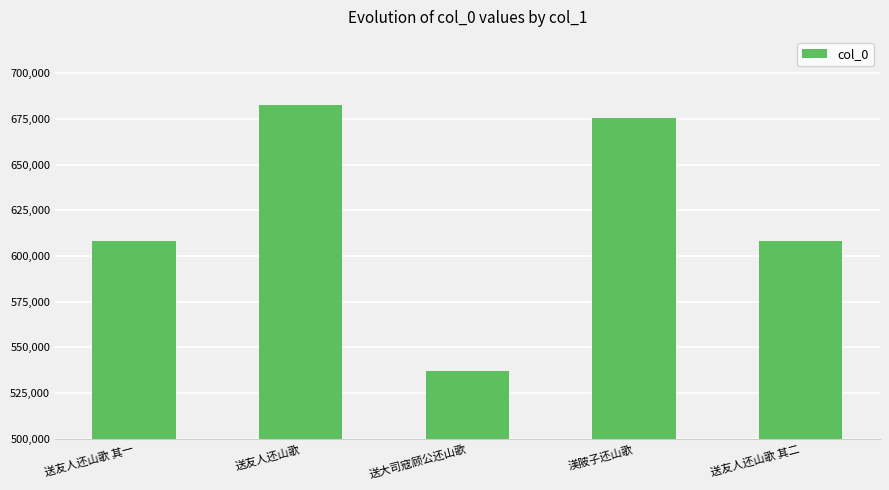

What is the change in value from 送友人还山歌 其一 to 送大司寇顾公还山歌?

-71183